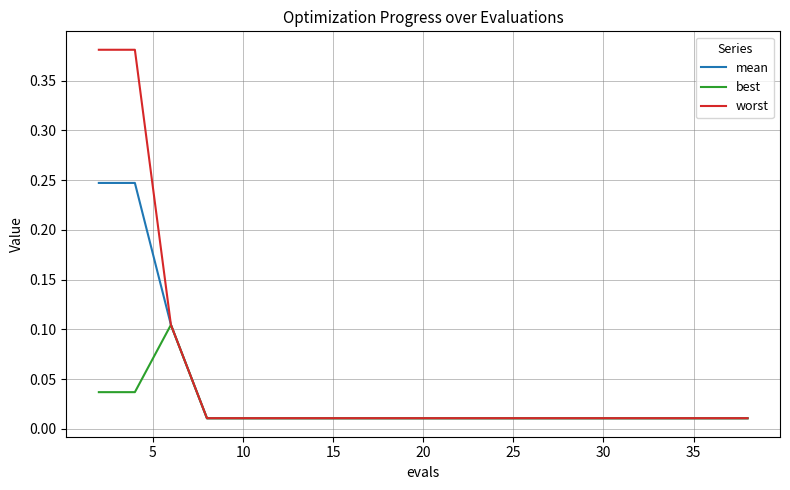

Rank the series by their average value, from lowest to highest.

best, mean, worst